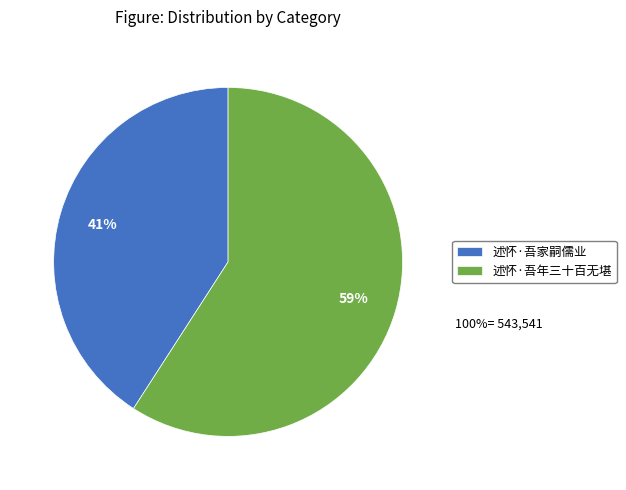

Is the sum of 述怀·吾家嗣儒业 and 述怀·吾年三十百无堪 greater than half?

Yes